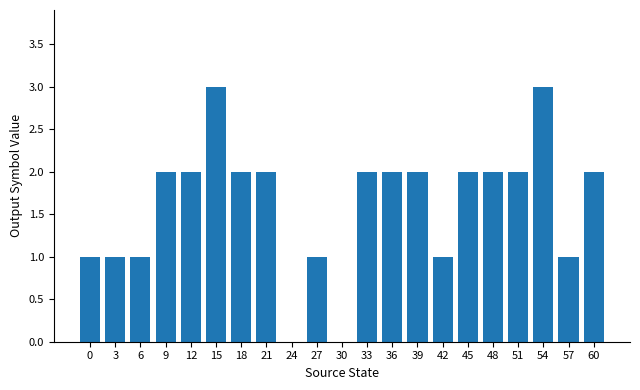

Approximately how many times larger is the value at 0 compared to 42?

1.0